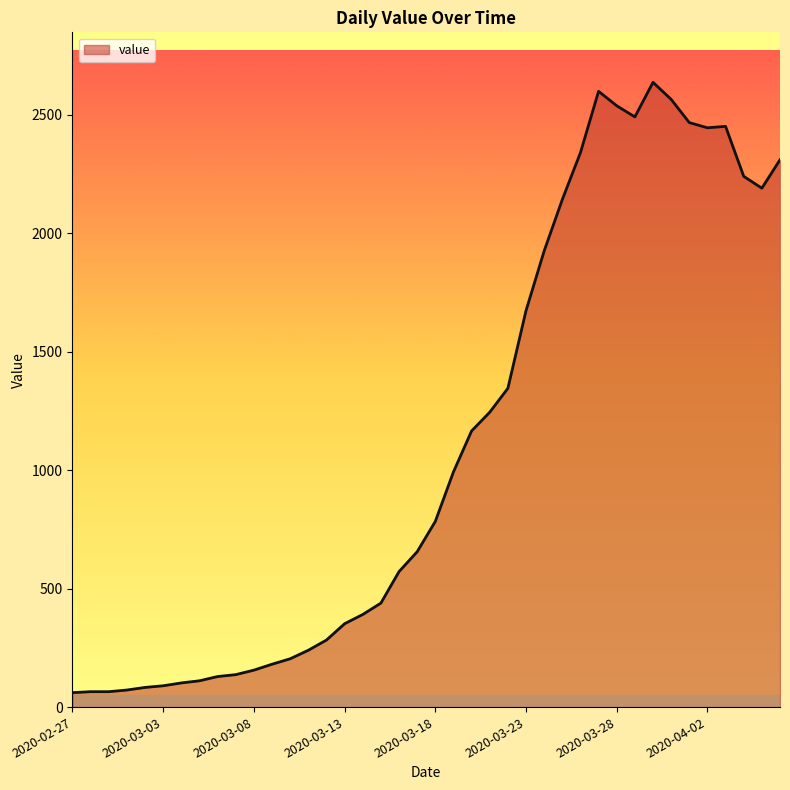

What is the minimum value shown in the chart?

61